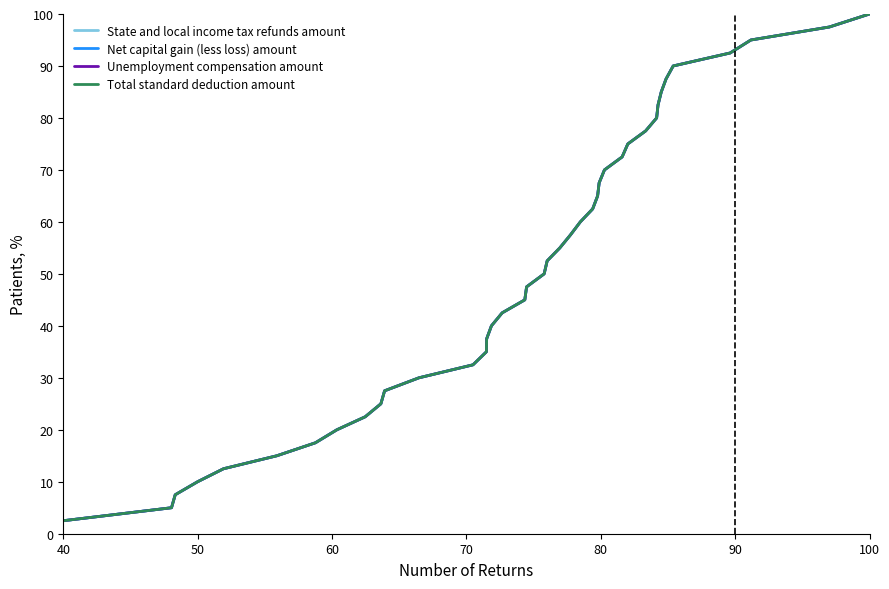

Is this an area chart (filled region under the line)?

No